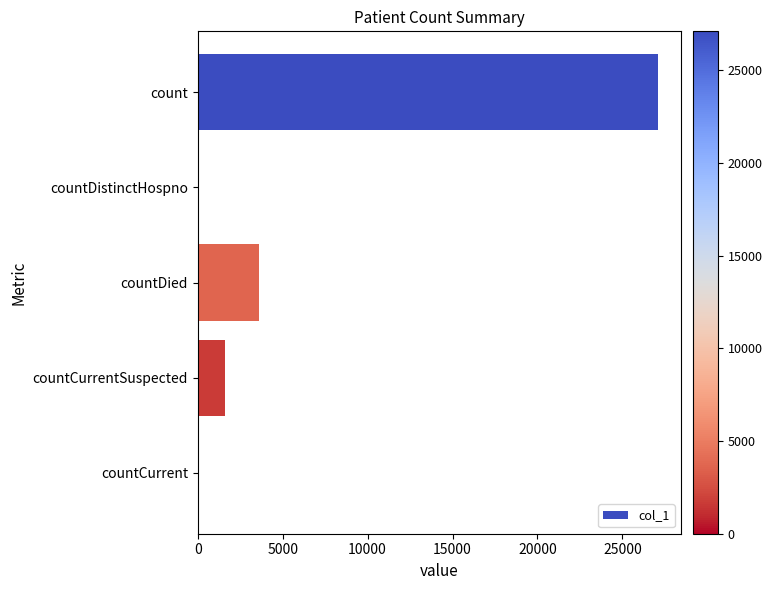

What is the greatest value displayed?

27091